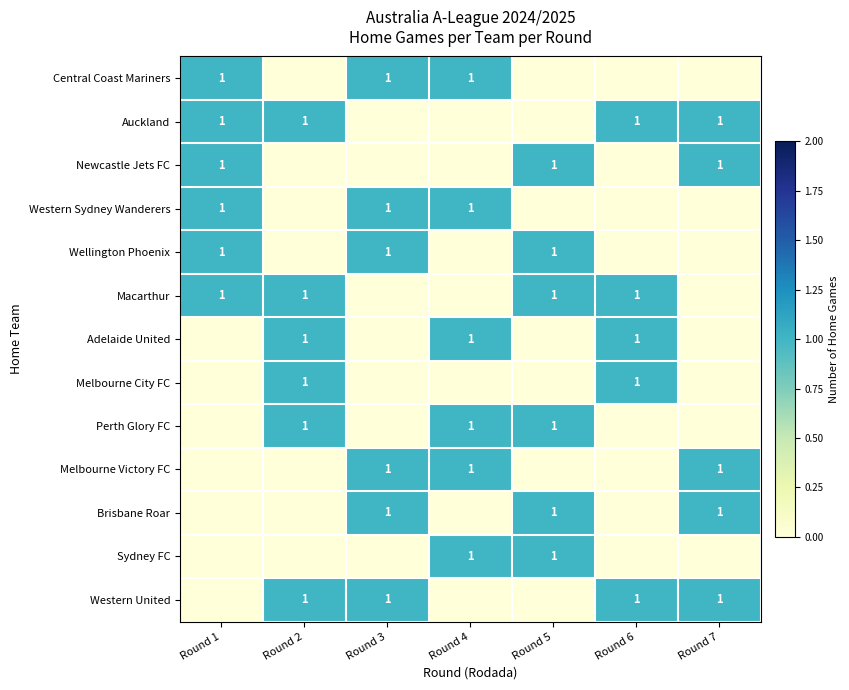

The value of Perth Glory FC at Round 2 is 1. True or false?

True